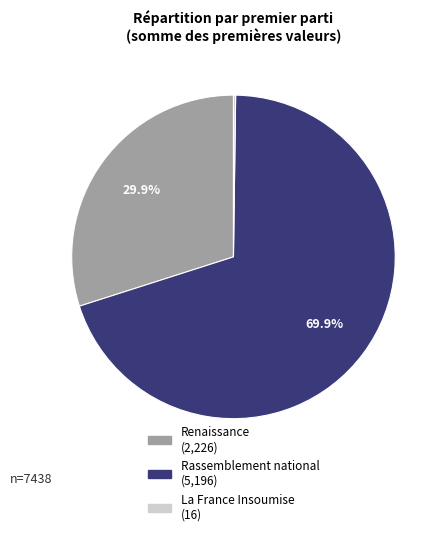

Is there a majority slice in this chart?

Yes